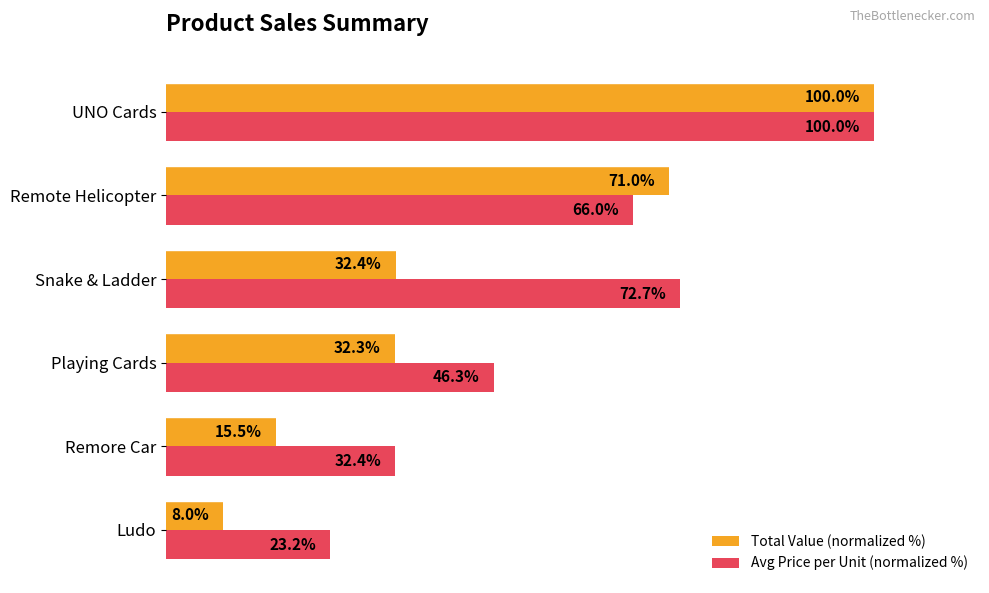

At which category is the sum across all series the highest?

UNO Cards